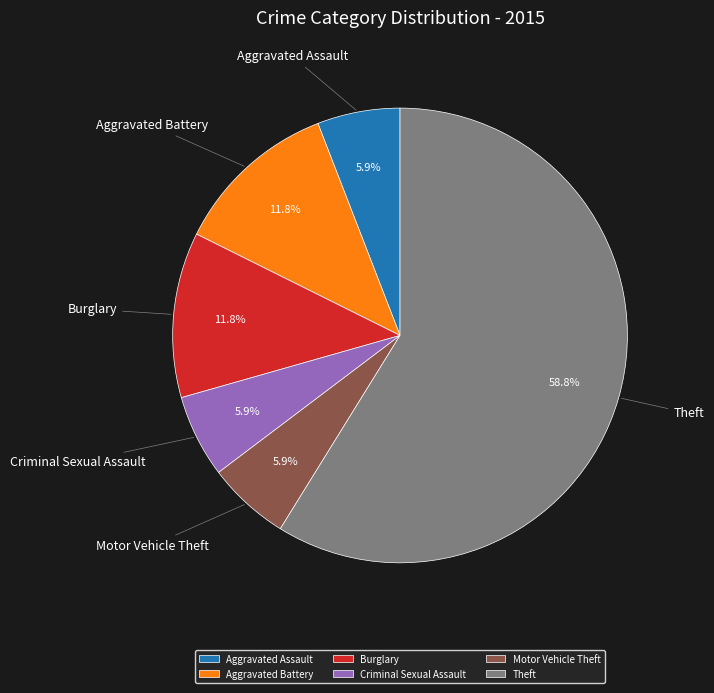

What portion of the pie excludes Aggravated Battery?

88.2%